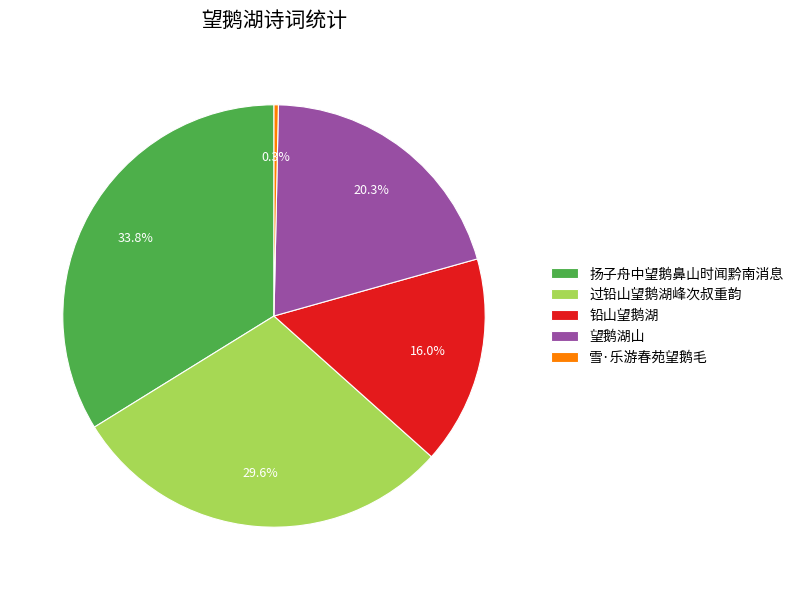

How many slices are in this pie chart?

5